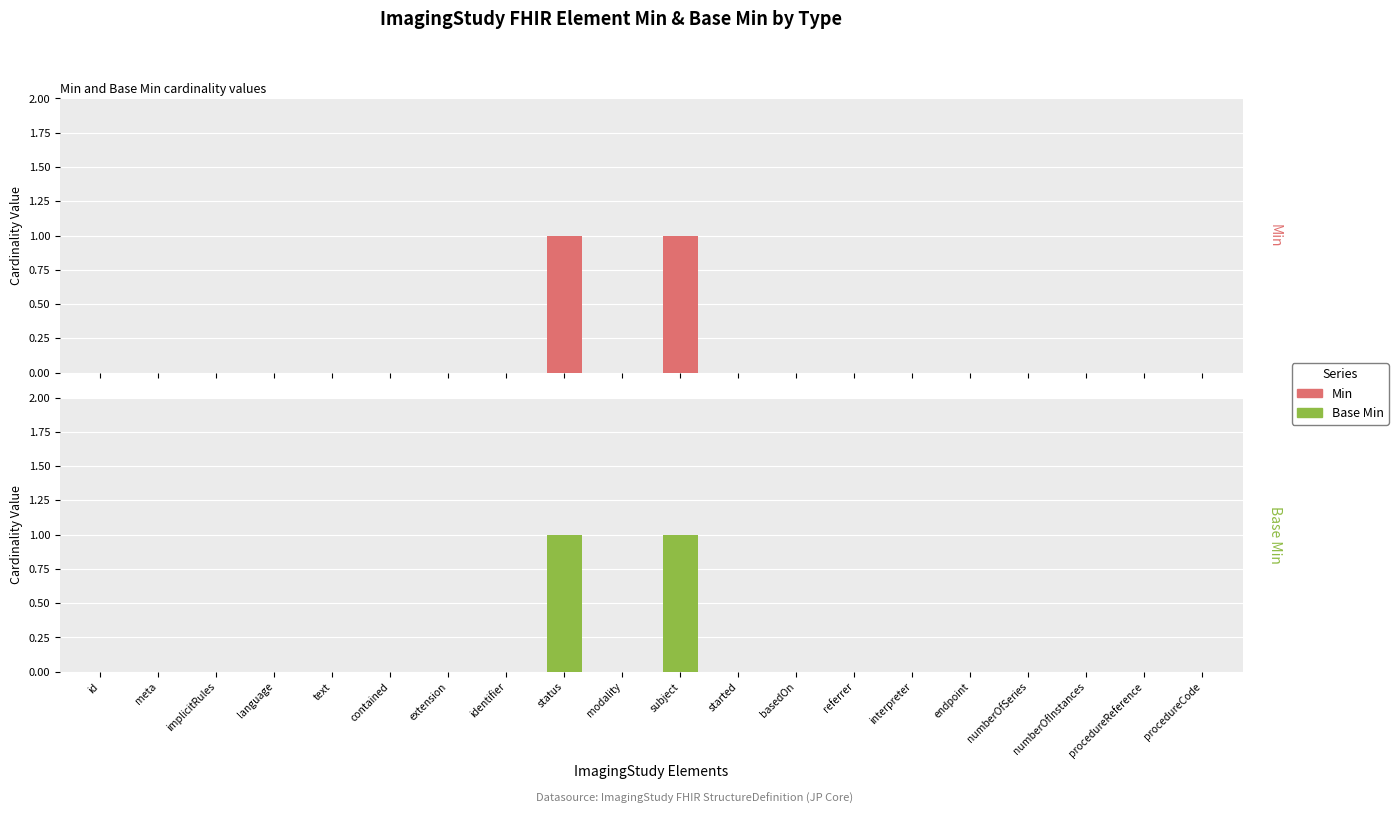

Which series has the largest range (max minus min)?

Min